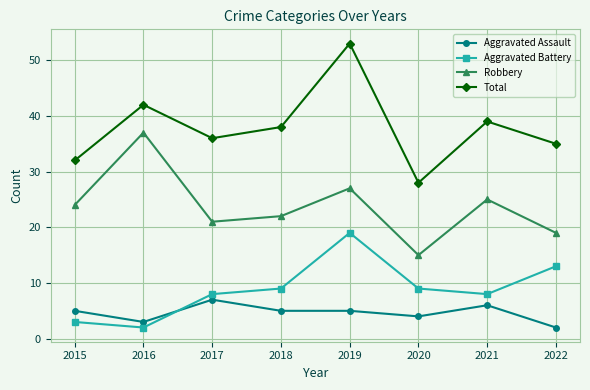

What is the difference between the highest and lowest values at 2020?

24